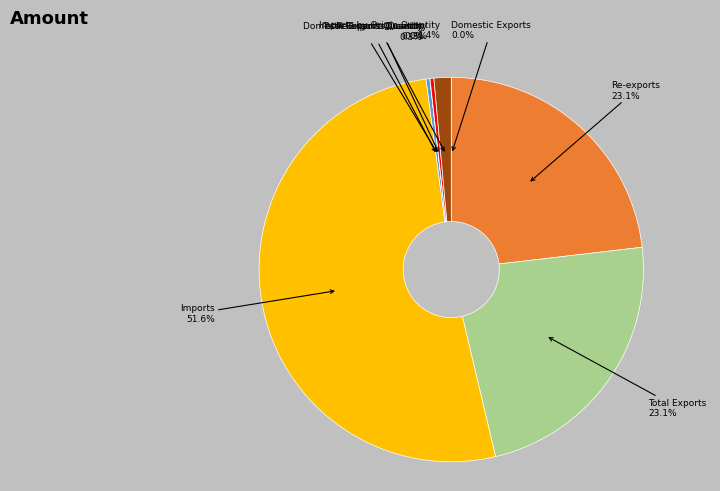

Does any single category account for the majority?

Yes